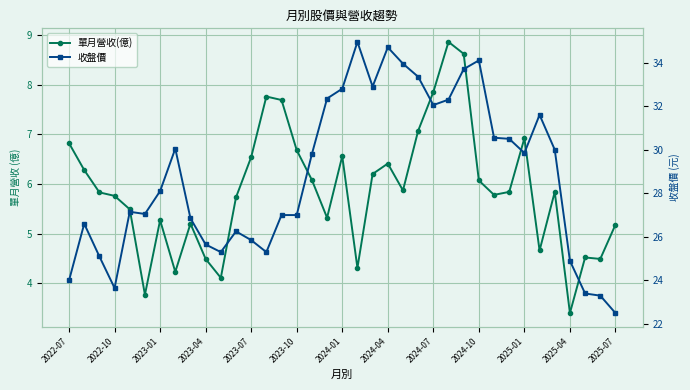

Which series has the largest total across all categories?

收盤價